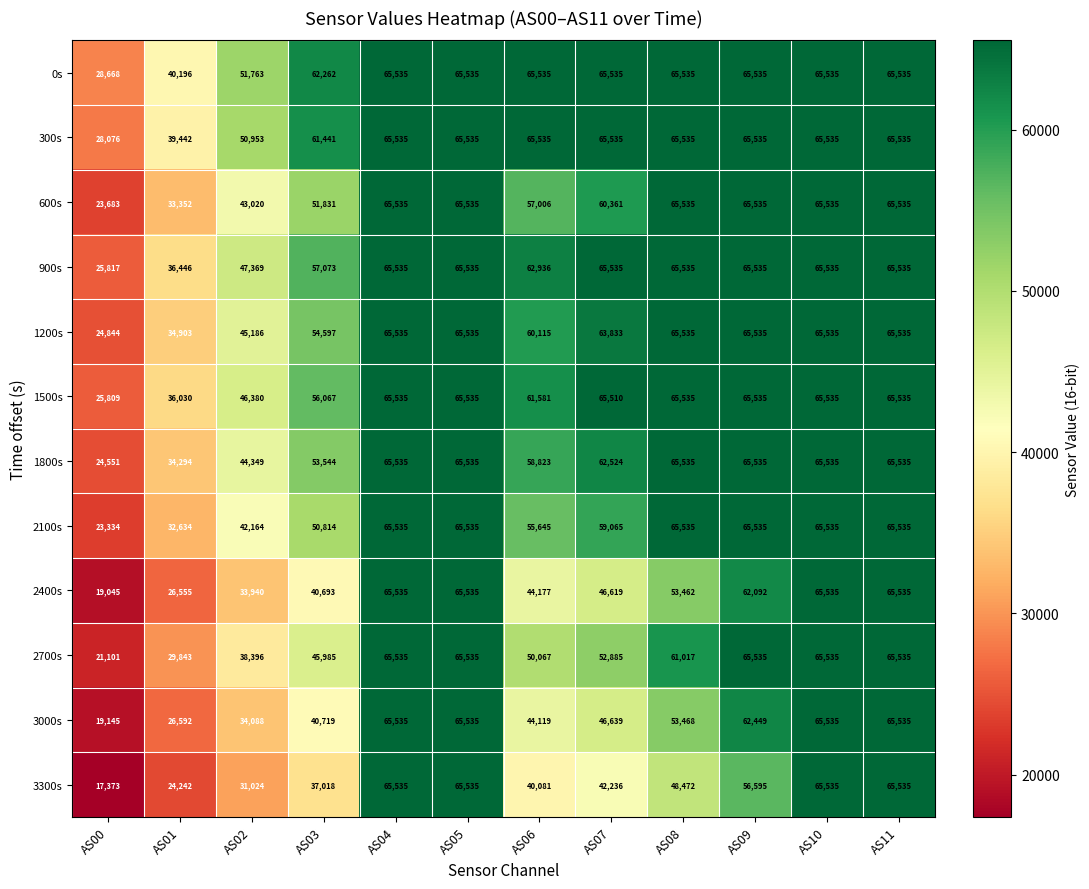

Read the 900s value at AS10, to the nearest 50.

65550